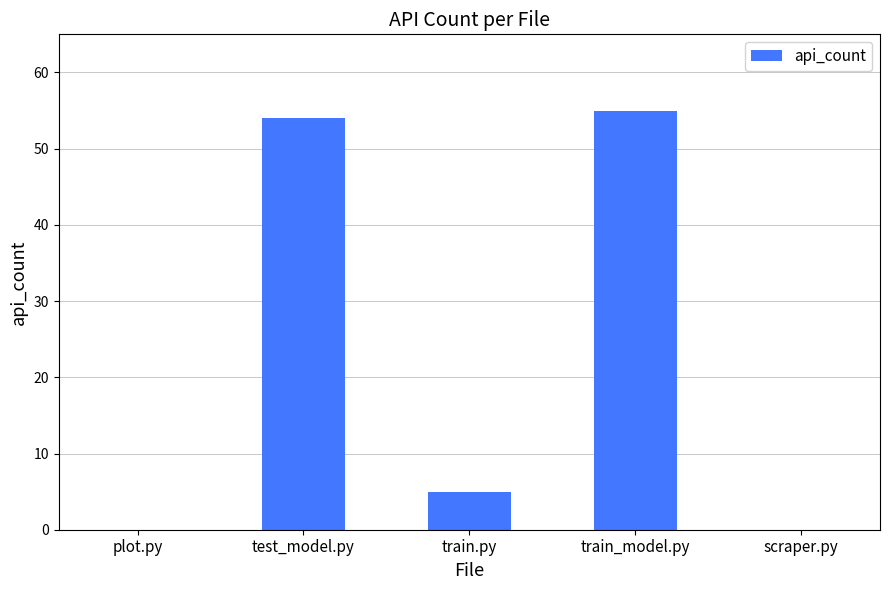

Reading right to left, list all the values displayed in this chart.

0	55	5	54	0